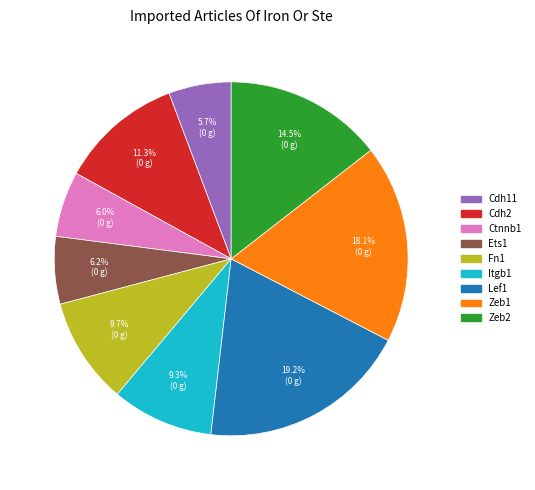

Which has a higher value, Fn1 or Ets1?

Fn1